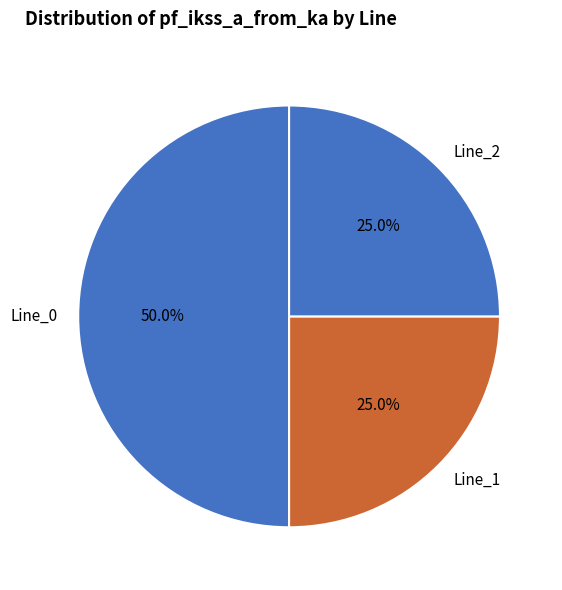

To the nearest percent, what is the difference between the Line_0 and Line_2 slice percentages?

25%